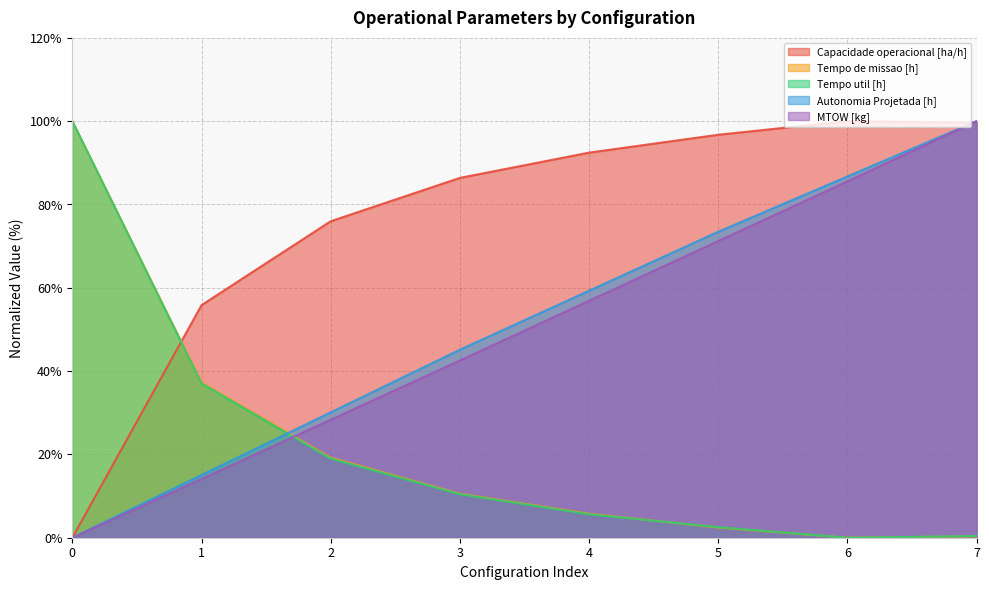

Between 6 and 5, which is larger?

6